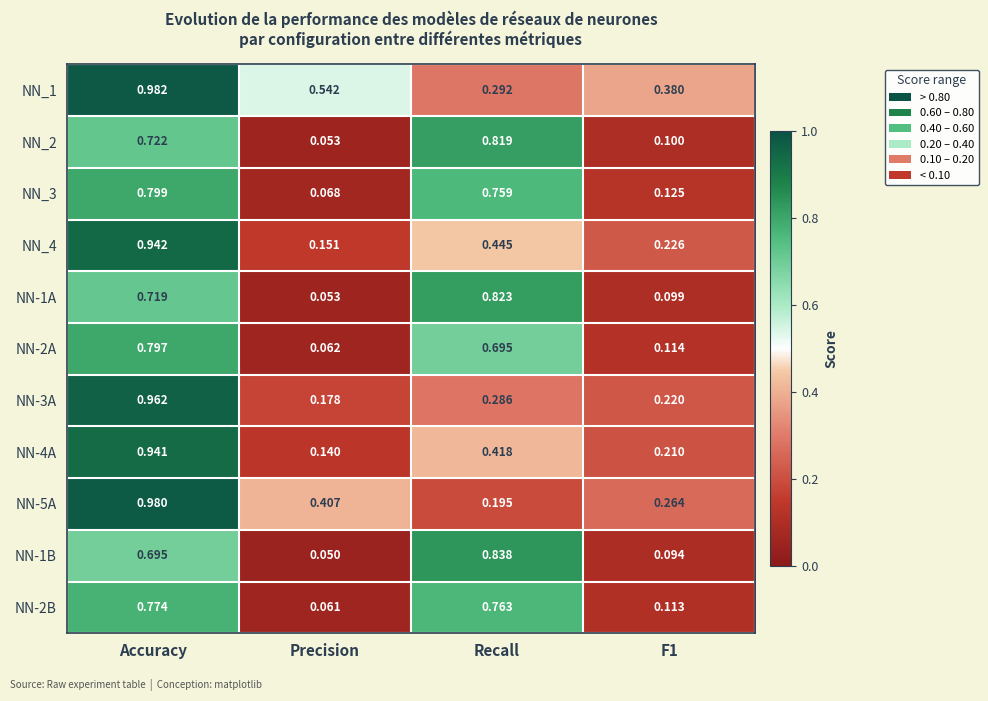

At which label does NN_4 reach its peak?

Accuracy